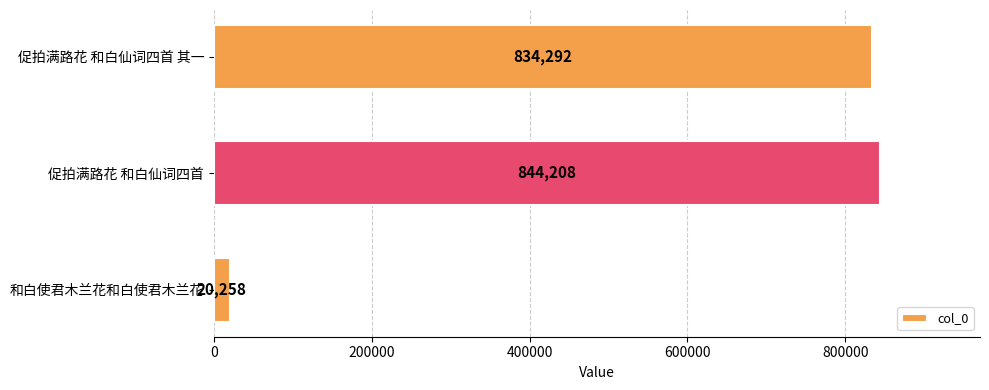

Which has a higher value, 和白使君木兰花和白使君木兰花 or 促拍满路花 和白仙词四首?

促拍满路花 和白仙词四首